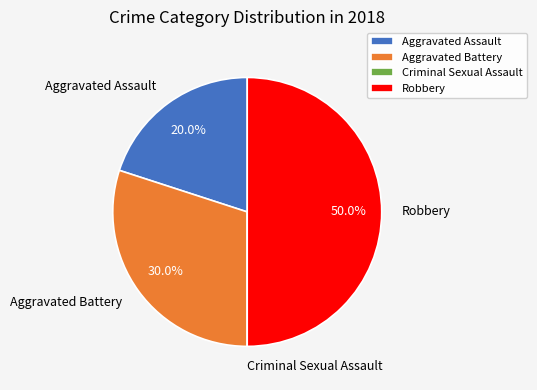

What is the total percentage of Aggravated Battery and Robbery?

80.0%